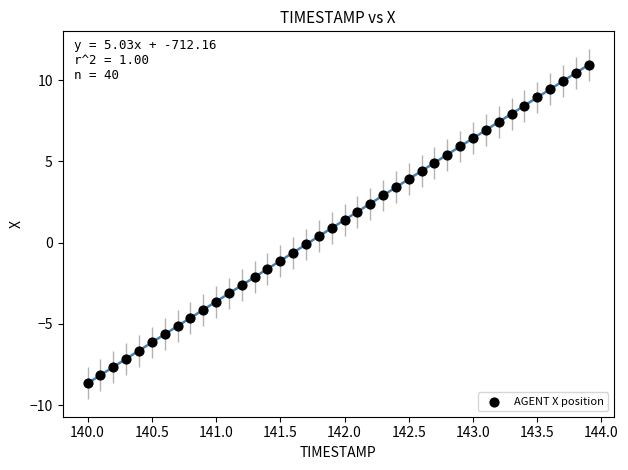

What is the range of Y values (max minus min)?

19.6